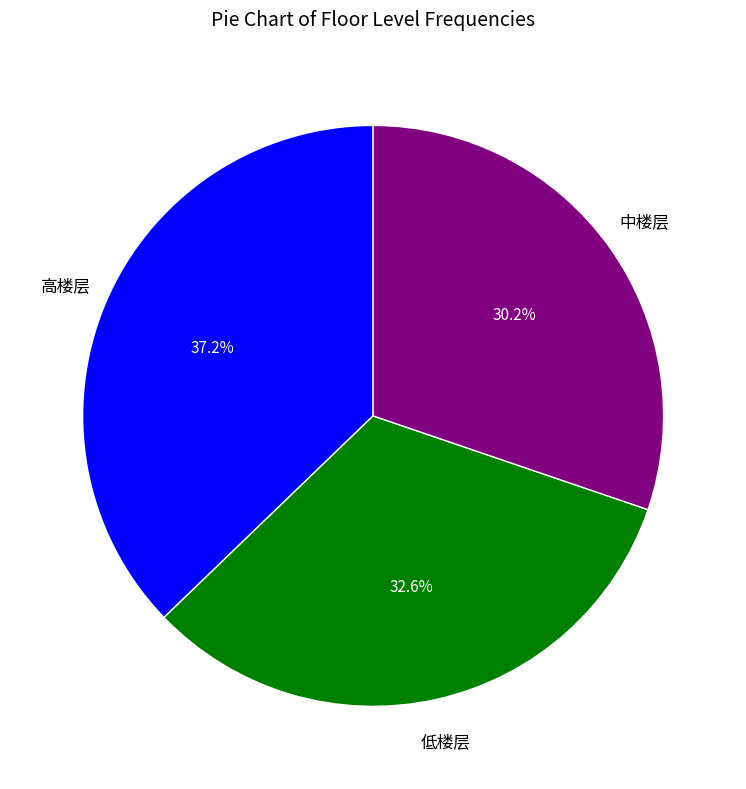

Is there a majority slice in this chart?

No